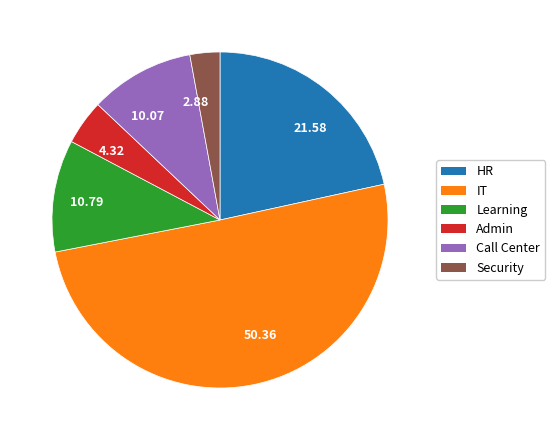

True or false: Security accounts for 3% of the total.

True